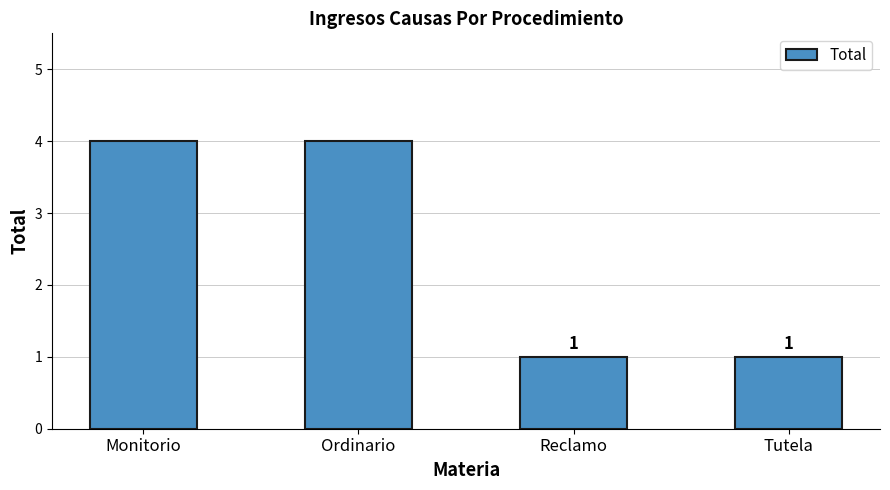

What is the difference between the values at Ordinario and Tutela?

3